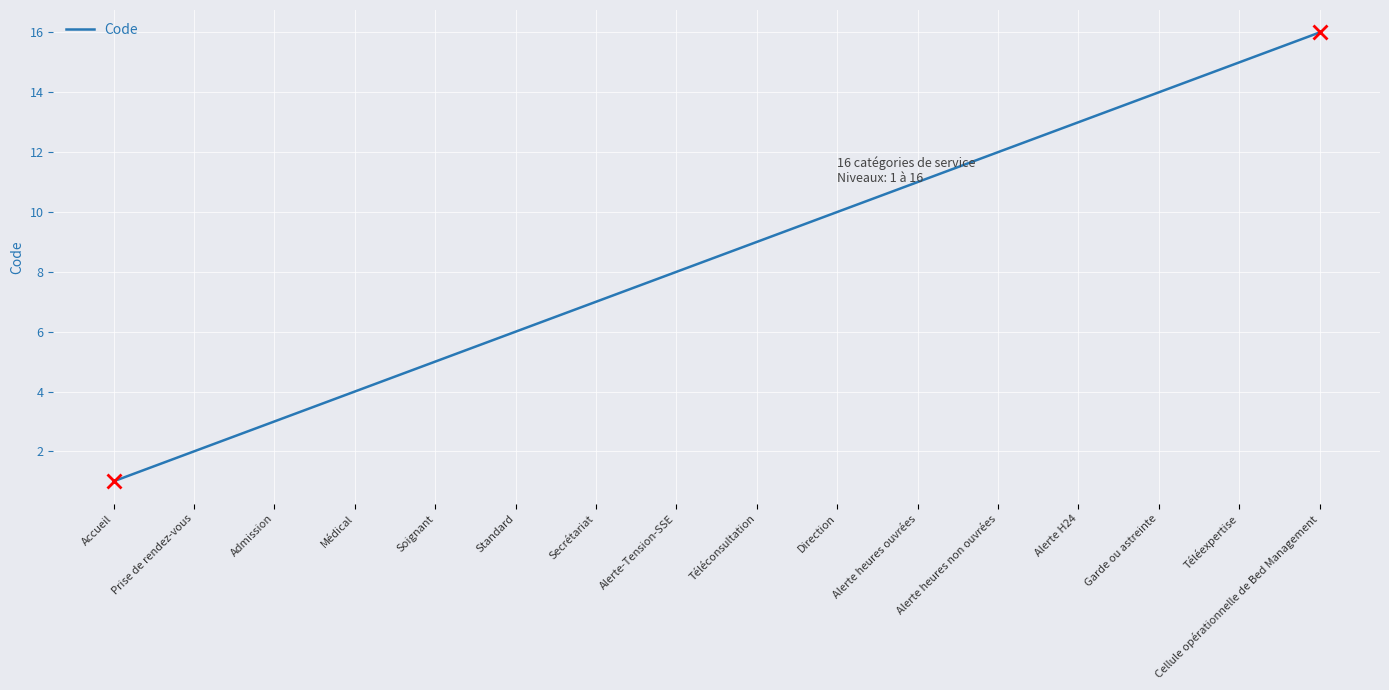

What is the ratio of the value at Direction to the value at Garde ou astreinte?

0.7